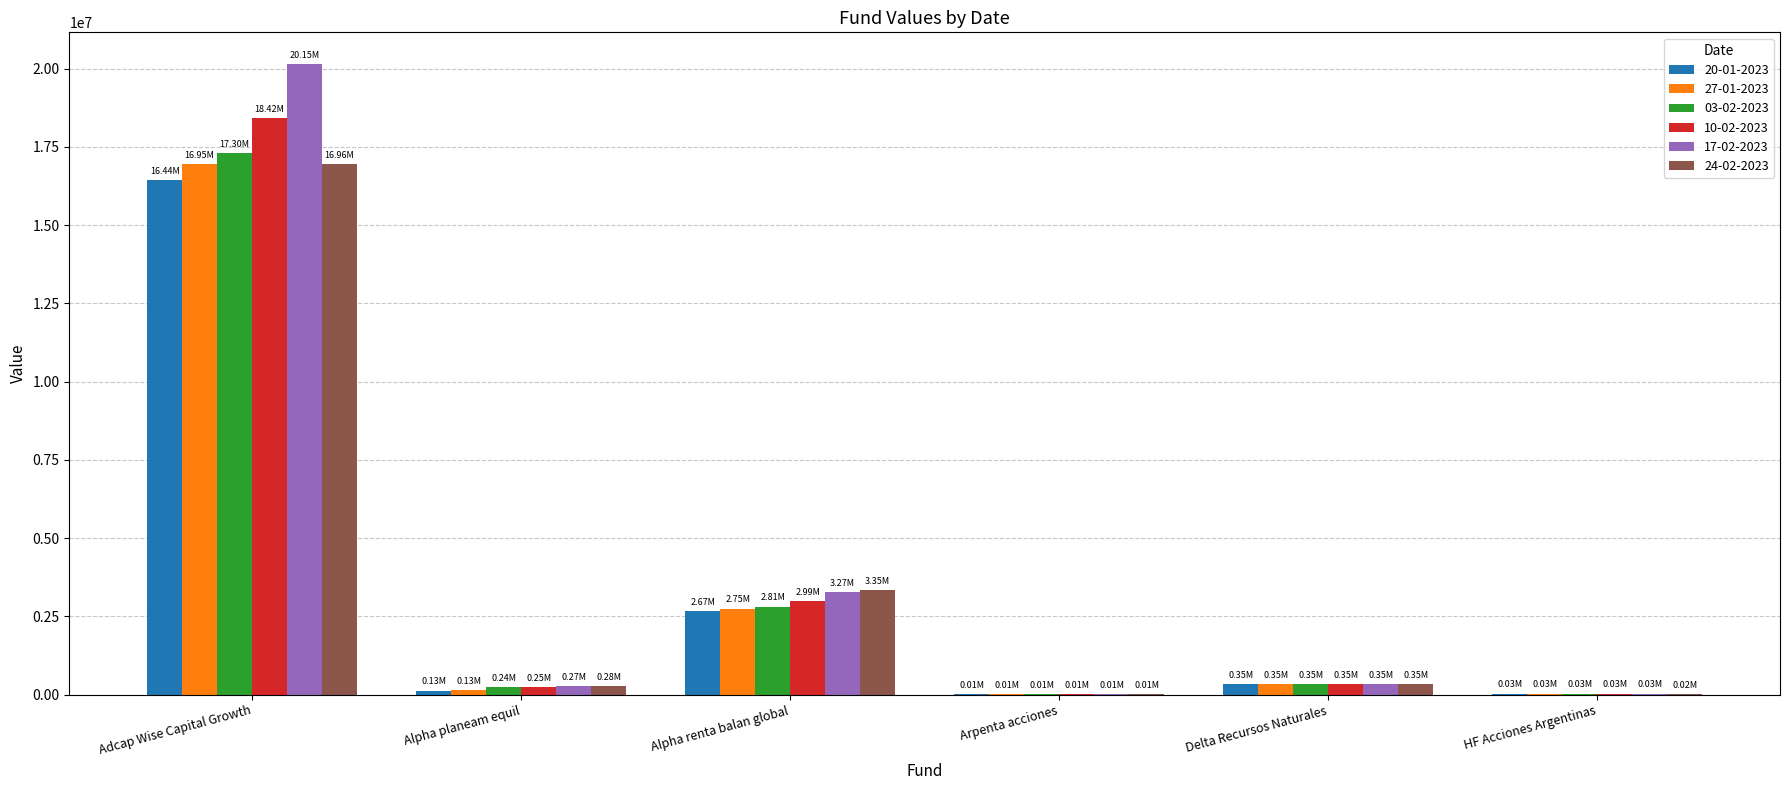

Are the bars grouped side by side (vs. stacked)?

Yes